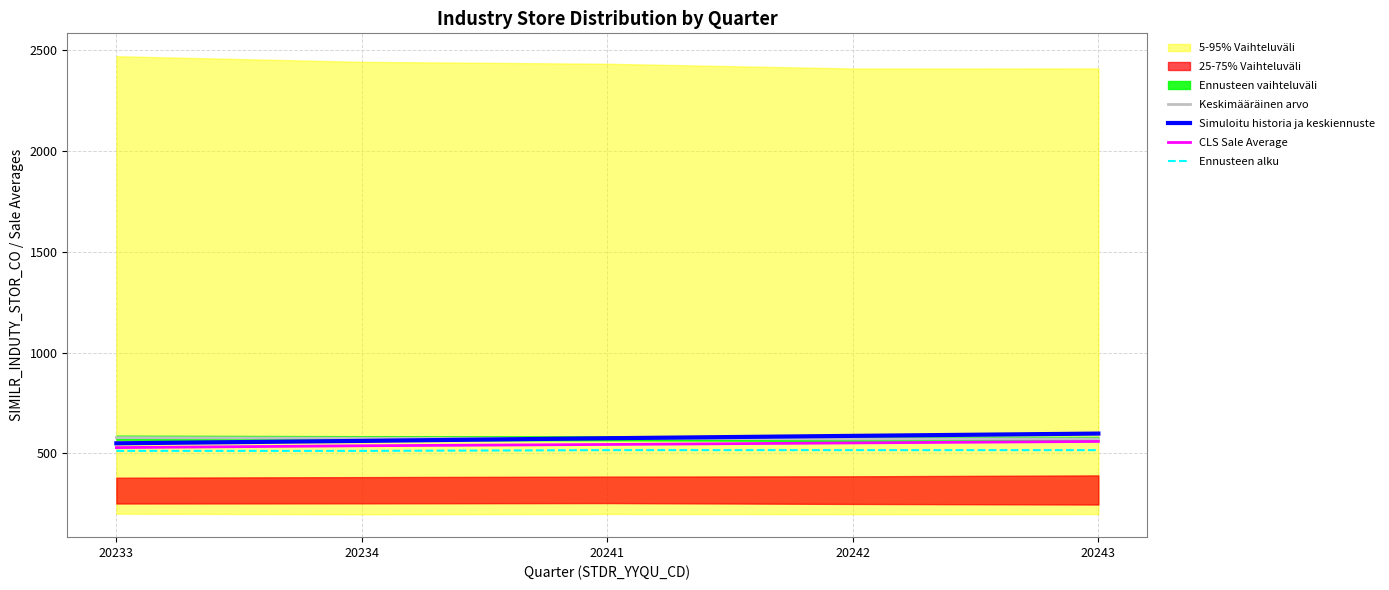

Reading left to right, extract all data points from this chart.

Keskimääräinen arvo: 20233=577.8	20234=575.1	20241=575.0	20242=571.4	20243=571.7
Simuloitu historia ja keskiennuste: 20233=549.7	20234=561.7	20241=575.0	20242=586.7	20243=598.0
CLS Sale Average: 20233=528.5	20234=537.6	20241=544.0	20242=551.8	20243=559.0
Ennusteen alku: 20233=512.2	20234=512.2	20241=515.9	20242=515.9	20243=515.8